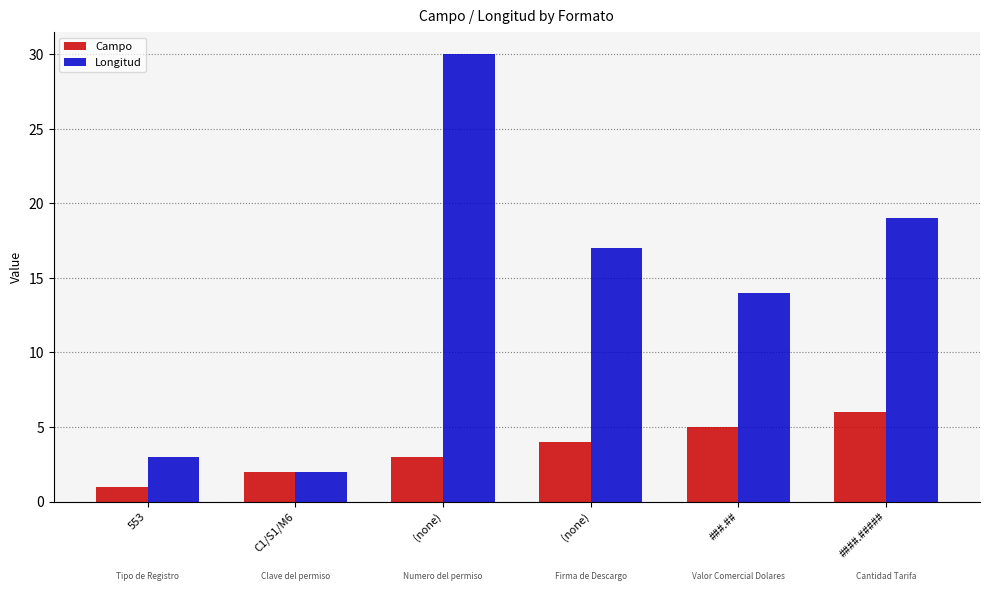

Are the bars grouped side by side (vs. stacked)?

Yes